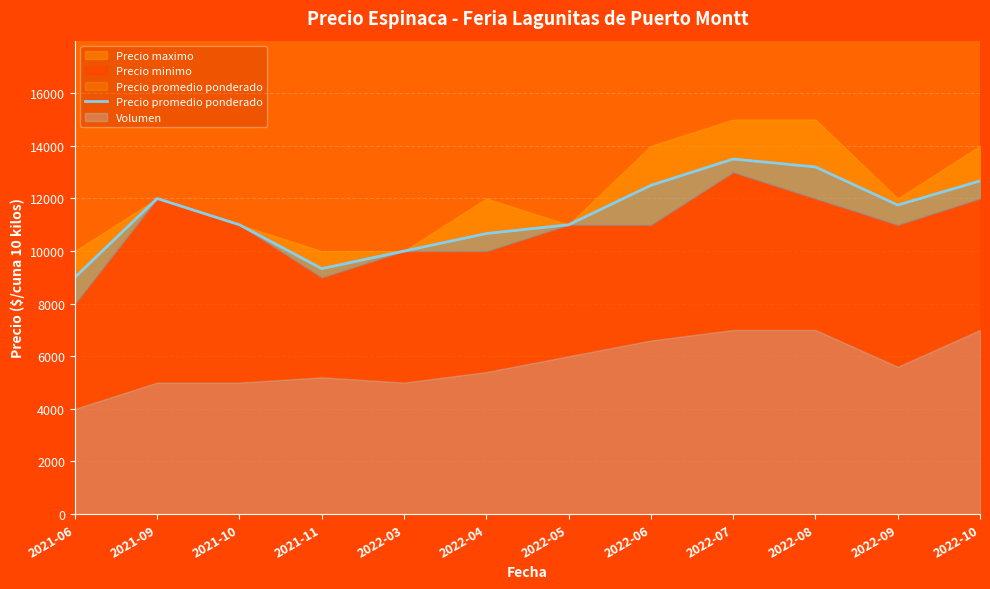

How many lines are shown in the chart?

1